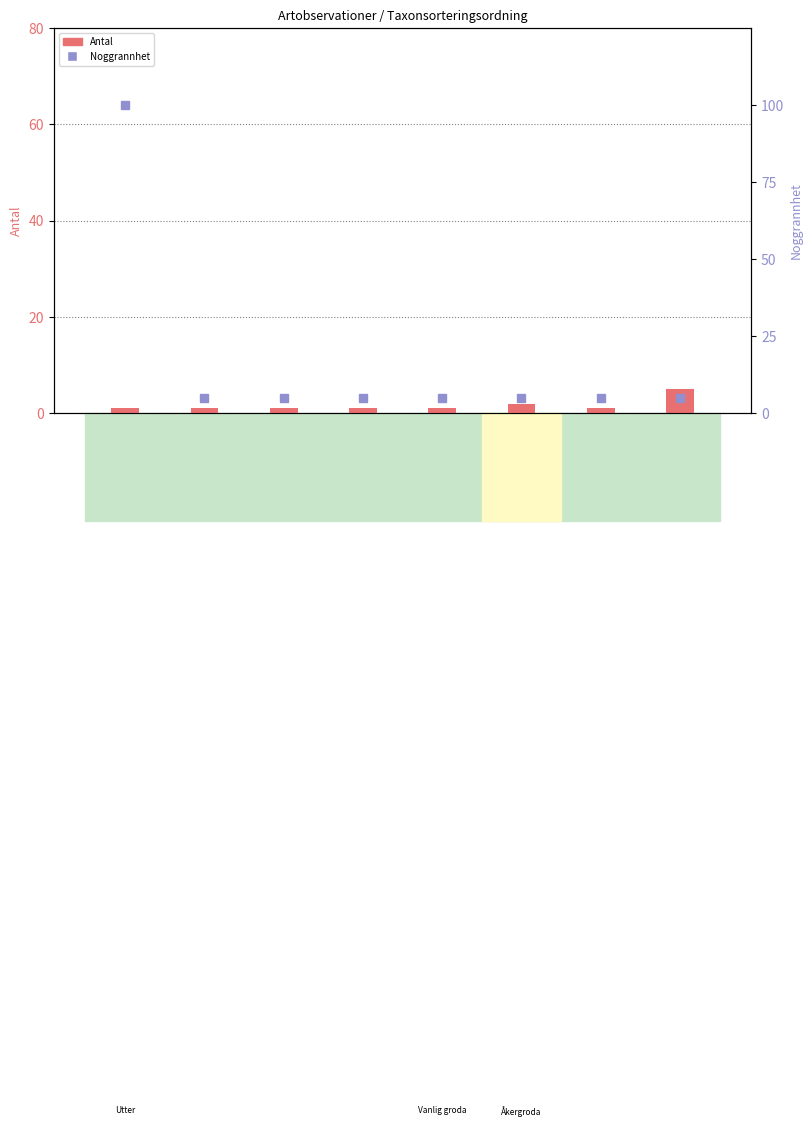

How many data points in Noggrannhet are above 5?

1